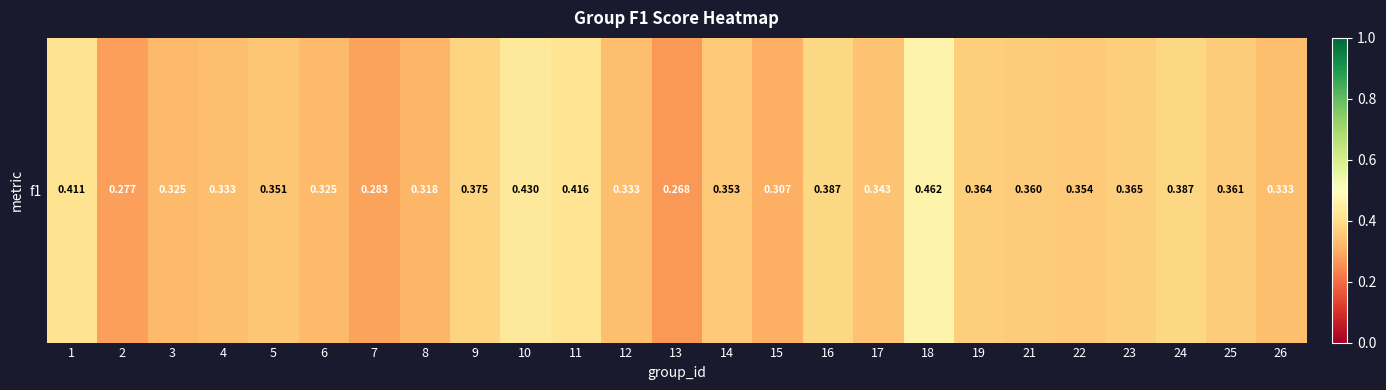

Read the value at 1.

0.4